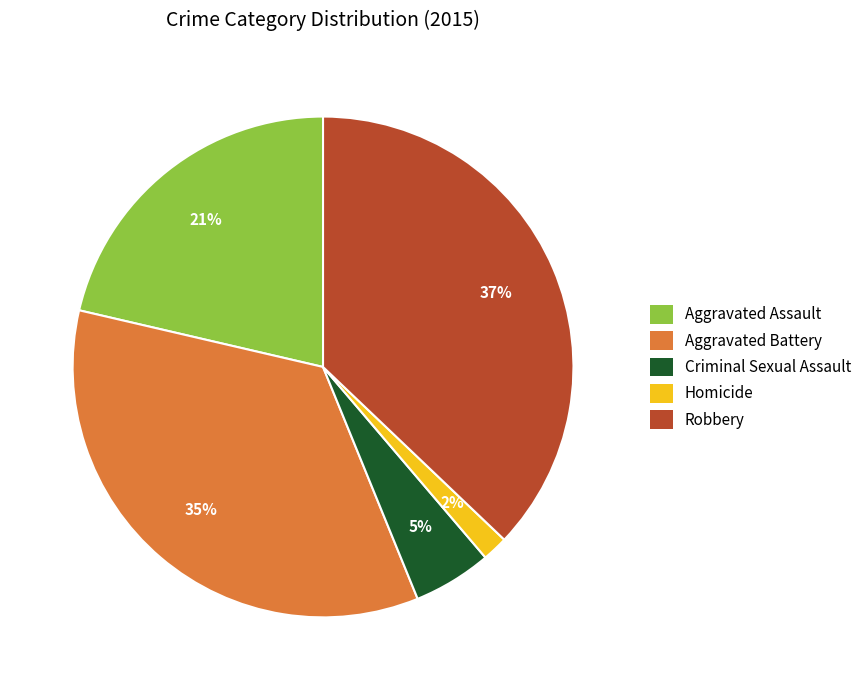

Which category has the smallest portion of the pie?

Homicide